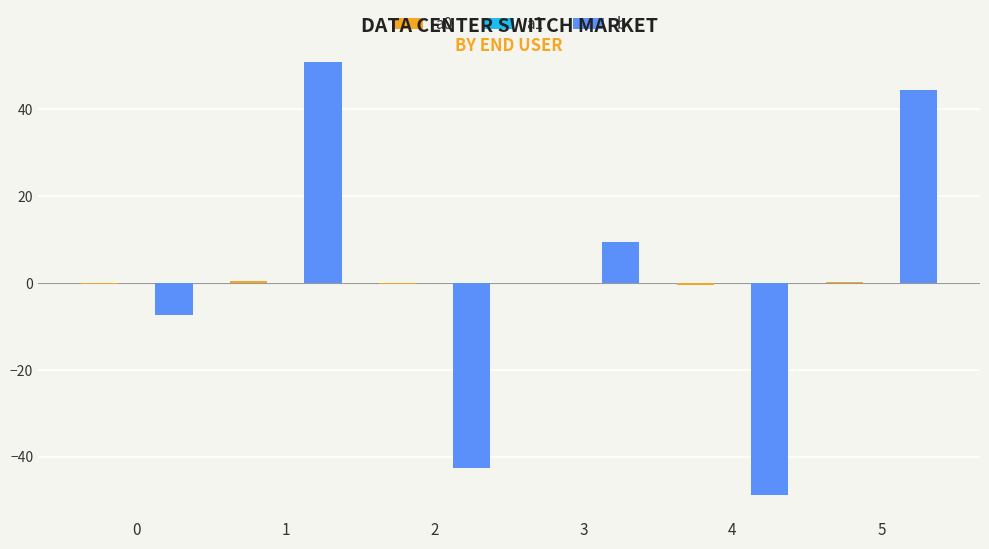

Between 0 and 1, which series saw the biggest shift?

b